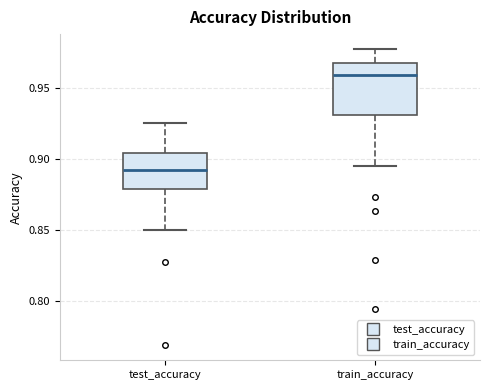

Which box has the highest median line?

train_accuracy